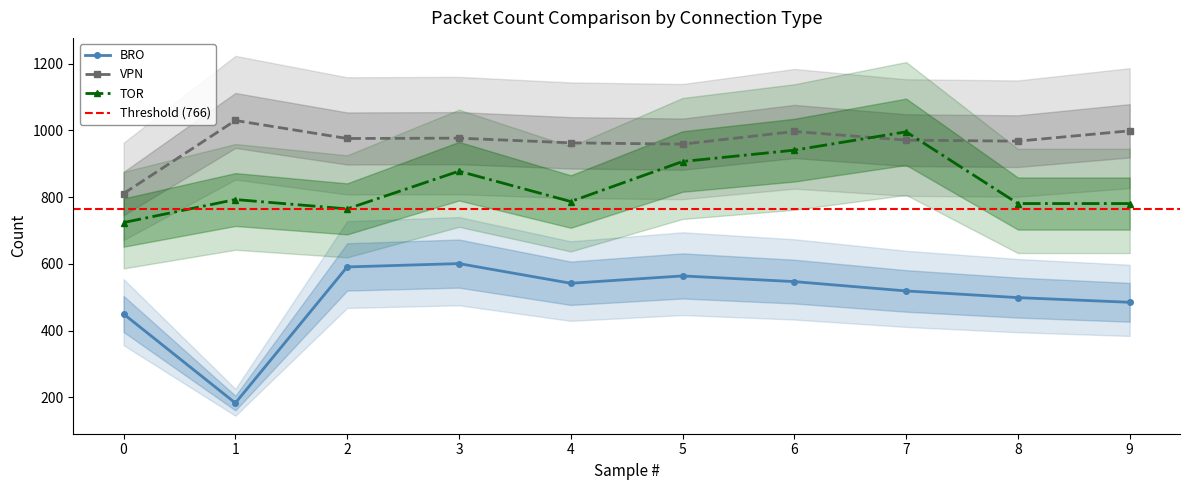

The VPN series shows 999 at 9. True or false?

True